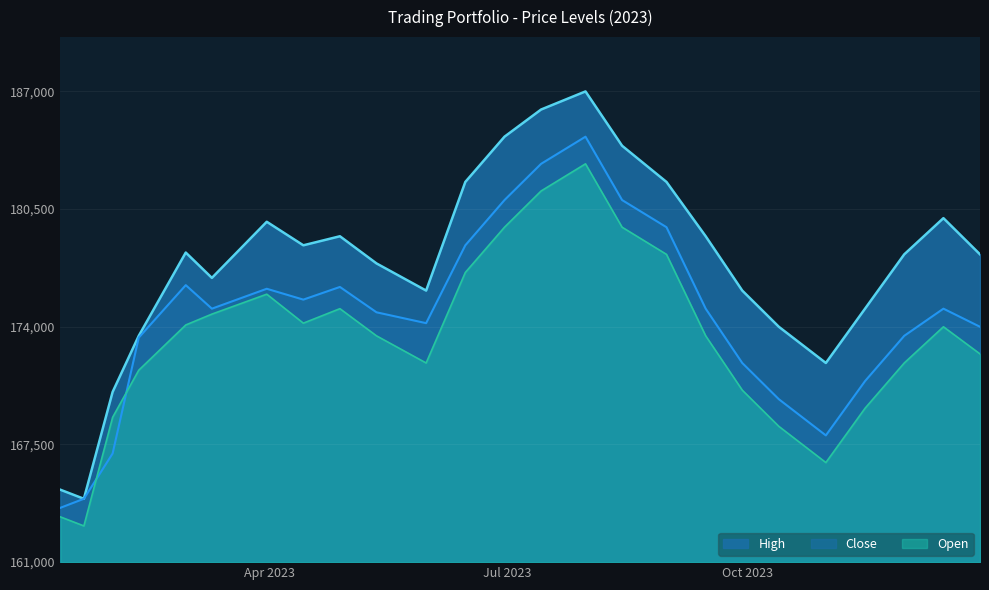

Reading left to right, transcribe all the data shown in this chart.

Close: 2023-01-11=164000	2023-01-20=164500	2023-01-31=167000	2023-02-10=173400	2023-02-28=176300	2023-03-10=175000	2023-03-31=176100	2023-04-14=175500	2023-04-28=176200	2023-05-12=174800	2023-05-31=174200	2023-06-15=178500	2023-06-30=181000	2023-07-14=183000	2023-07-31=184500	2023-08-14=181000	2023-08-31=179500	2023-09-15=175000	2023-09-29=172000	2023-10-13=170000	2023-10-31=168000	2023-11-15=171000	2023-11-30=173500	2023-12-15=175000	2023-12-29=174000
High: 2023-01-11=165000	2023-01-20=164500	2023-01-31=170400	2023-02-10=173500	2023-02-28=178100	2023-03-10=176700	2023-03-31=179800	2023-04-14=178500	2023-04-28=179000	2023-05-12=177500	2023-05-31=176000	2023-06-15=182000	2023-06-30=184500	2023-07-14=186000	2023-07-31=187000	2023-08-14=184000	2023-08-31=182000	2023-09-15=179000	2023-09-29=176000	2023-10-13=174000	2023-10-31=172000	2023-11-15=175000	2023-11-30=178000	2023-12-15=180000	2023-12-29=178000
Open: 2023-01-11=163500	2023-01-20=163000	2023-01-31=169000	2023-02-10=171600	2023-02-28=174100	2023-03-10=174700	2023-03-31=175800	2023-04-14=174200	2023-04-28=175000	2023-05-12=173500	2023-05-31=172000	2023-06-15=177000	2023-06-30=179500	2023-07-14=181500	2023-07-31=183000	2023-08-14=179500	2023-08-31=178000	2023-09-15=173500	2023-09-29=170500	2023-10-13=168500	2023-10-31=166500	2023-11-15=169500	2023-11-30=172000	2023-12-15=174000	2023-12-29=172500